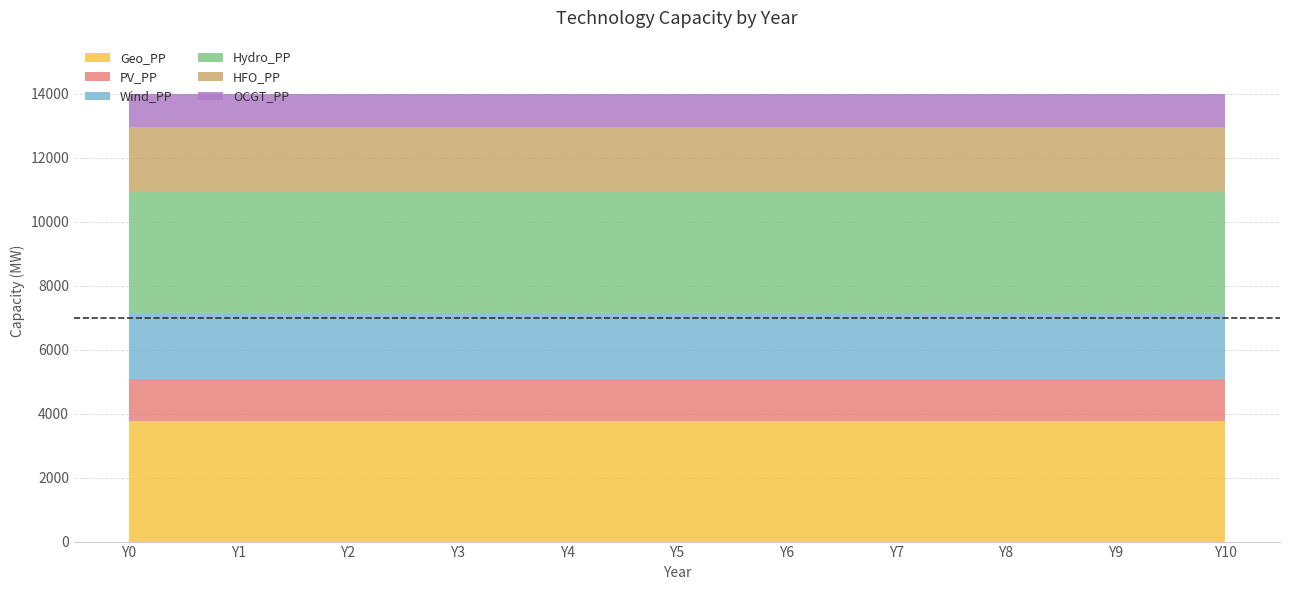

Reading left to right, list all the values displayed in this chart.

Geo_PP: 3780	3780	3780	3780	3780	3780	3780	3780	3780	3780	3780
PV_PP: 1300	1300	1300	1300	1300	1300	1300	1300	1300	1300	1300
Wind_PP: 2030	2030	2030	2030	2030	2030	2030	2030	2030	2030	2030
Hydro_PP: 3850	3850	3850	3850	3850	3850	3850	3850	3850	3850	3850
HFO_PP: 1990	1990	1990	1990	1990	1990	1990	1990	1990	1990	1990
OCGT_PP: 1030	1030	1030	1030	1030	1030	1030	1030	1030	1030	1030